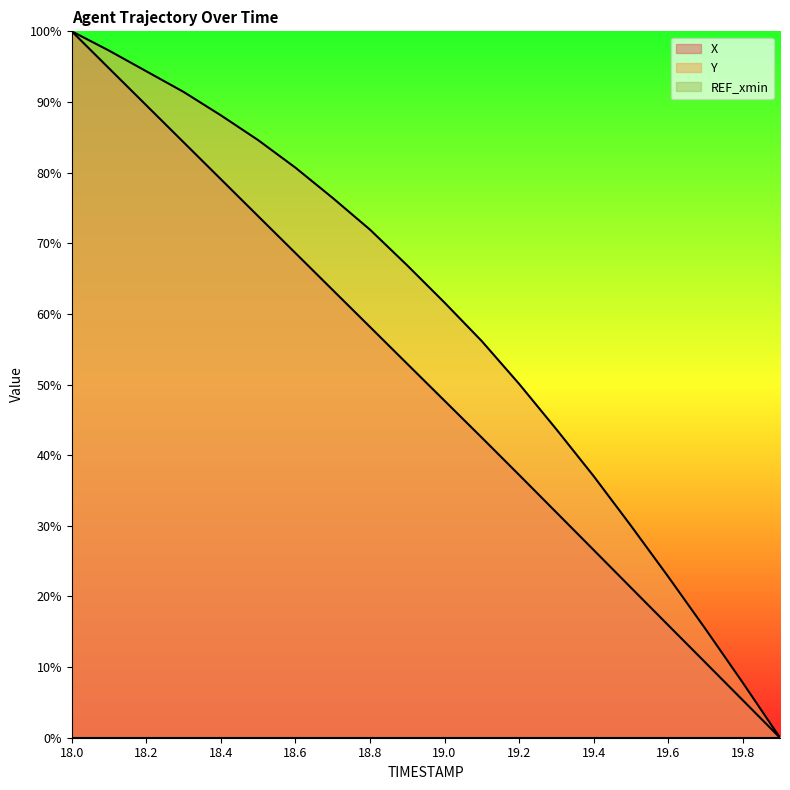

What is the label of the 5th point from the left?

18.4